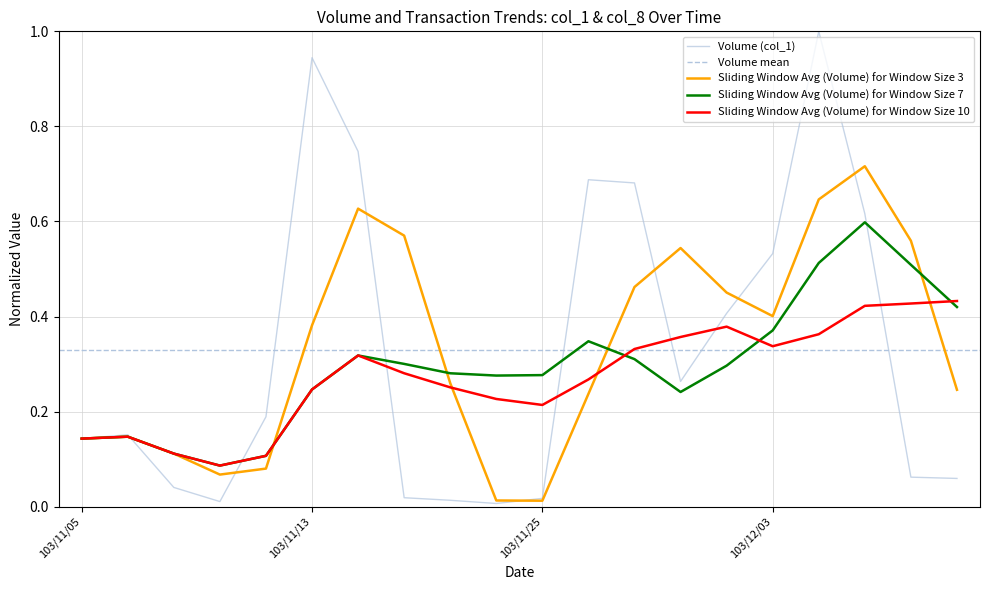

At which category does the data reach its first local valley?

103/11/10